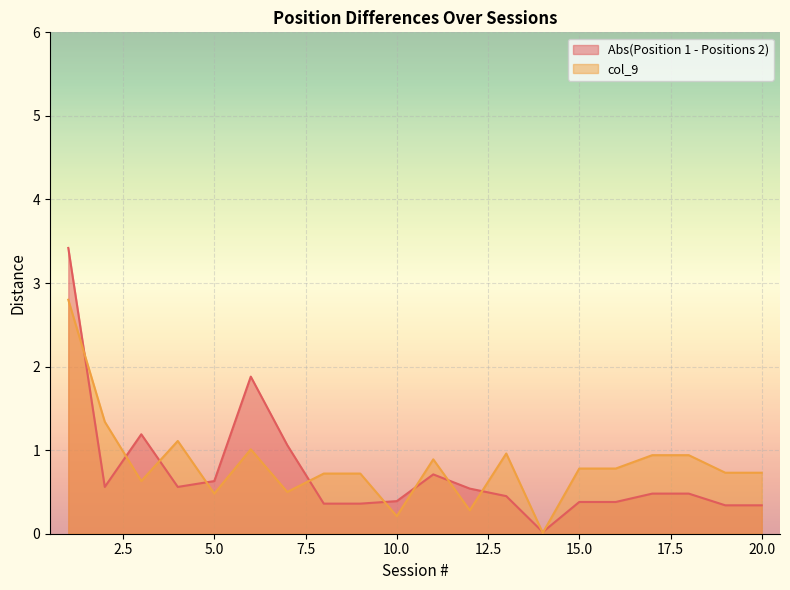

Between 12 and 11, which is larger?

11